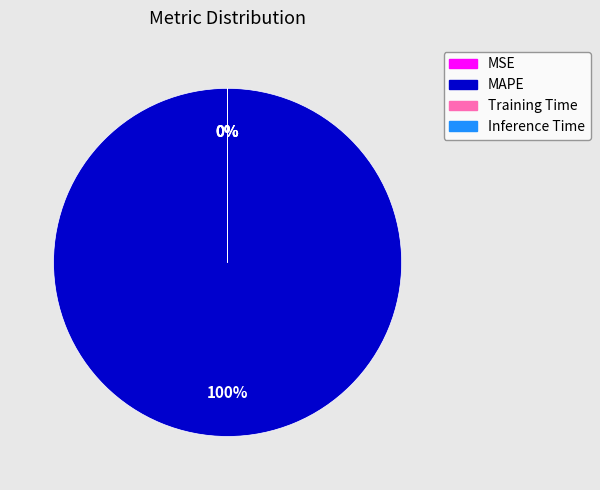

Which category has the biggest portion of the pie?

MAPE